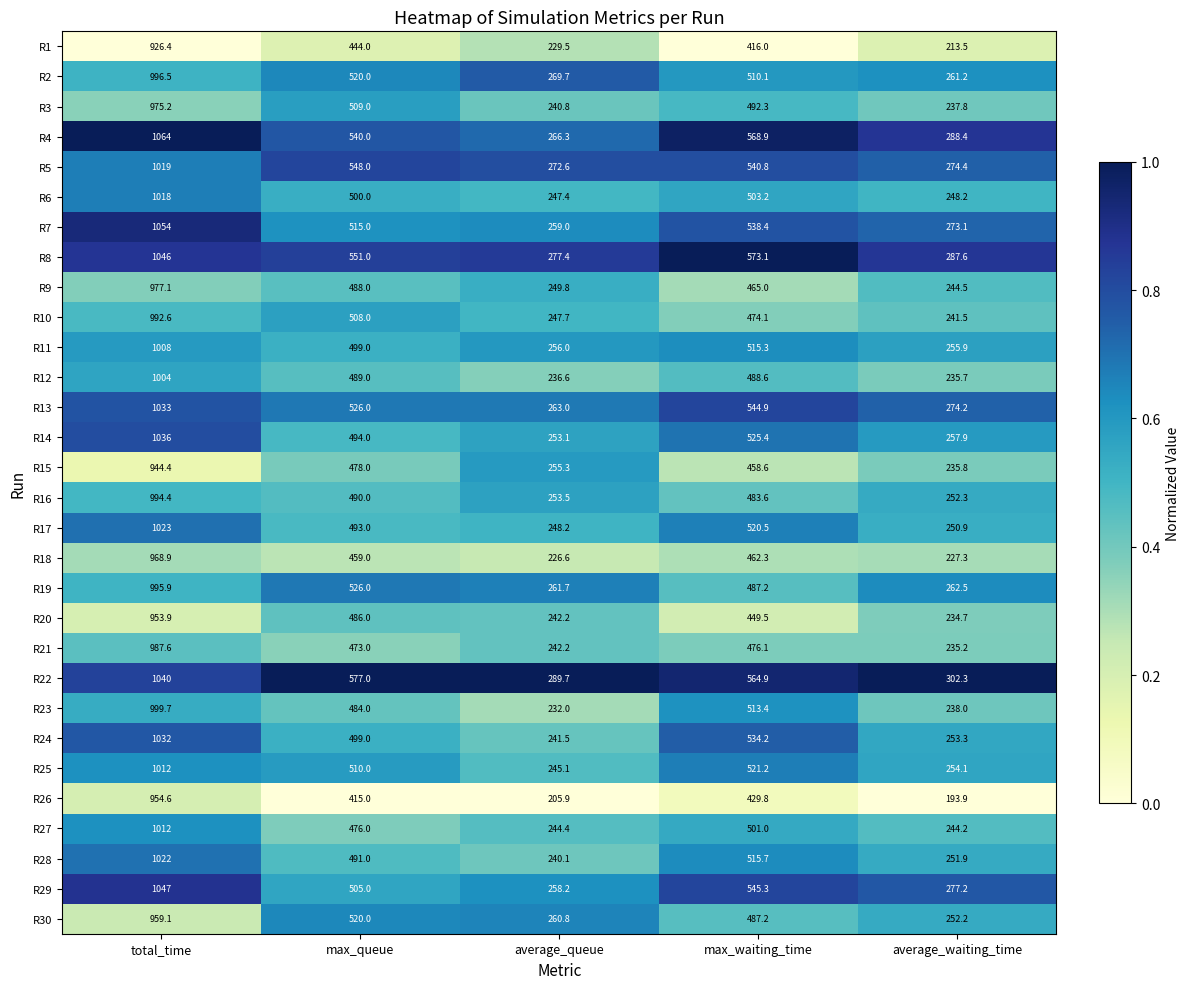

Which series has the largest range (max minus min)?

R4